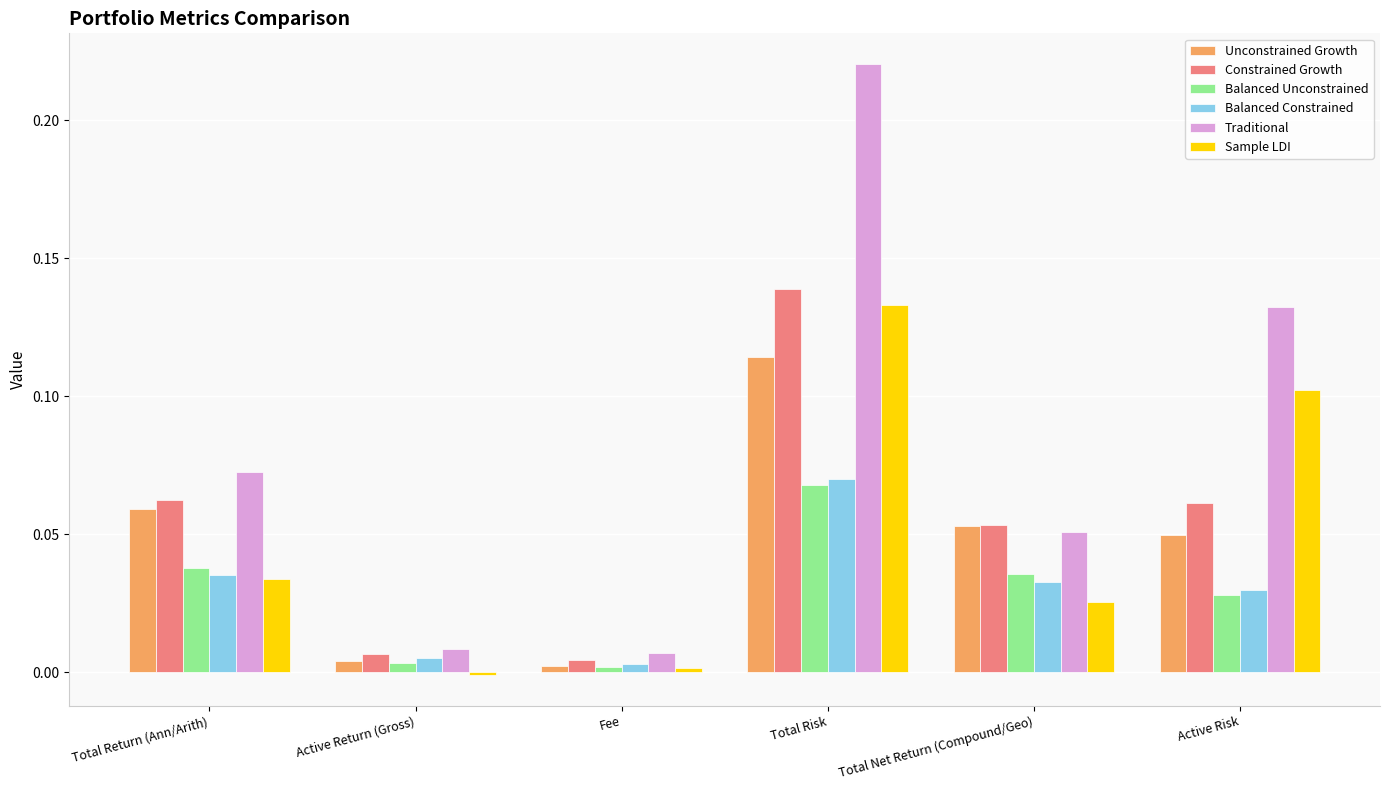

What is the sum of all Constrained Growth values?

0.3